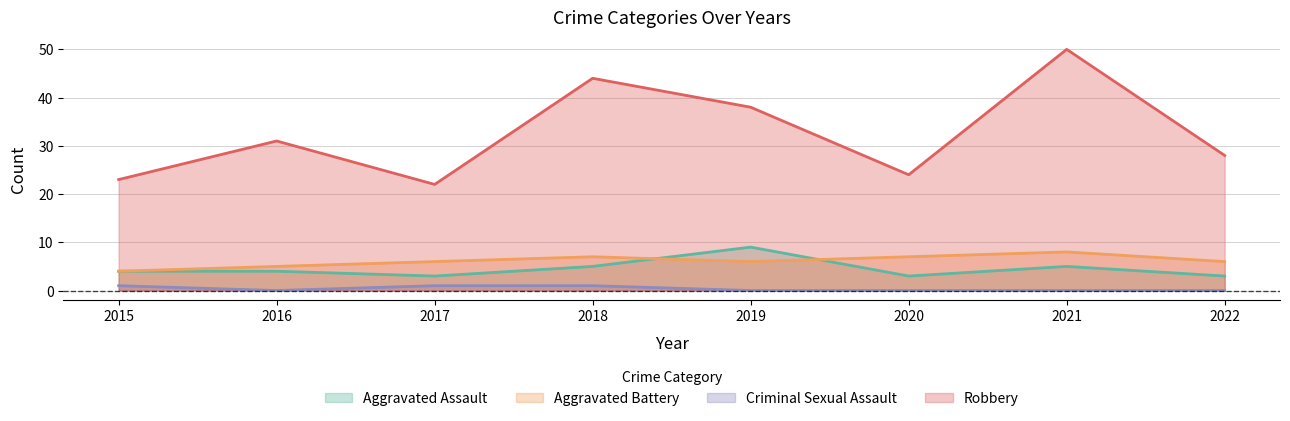

What are all the series names shown in the legend?

Aggravated Assault, Aggravated Battery, Criminal Sexual Assault, Robbery